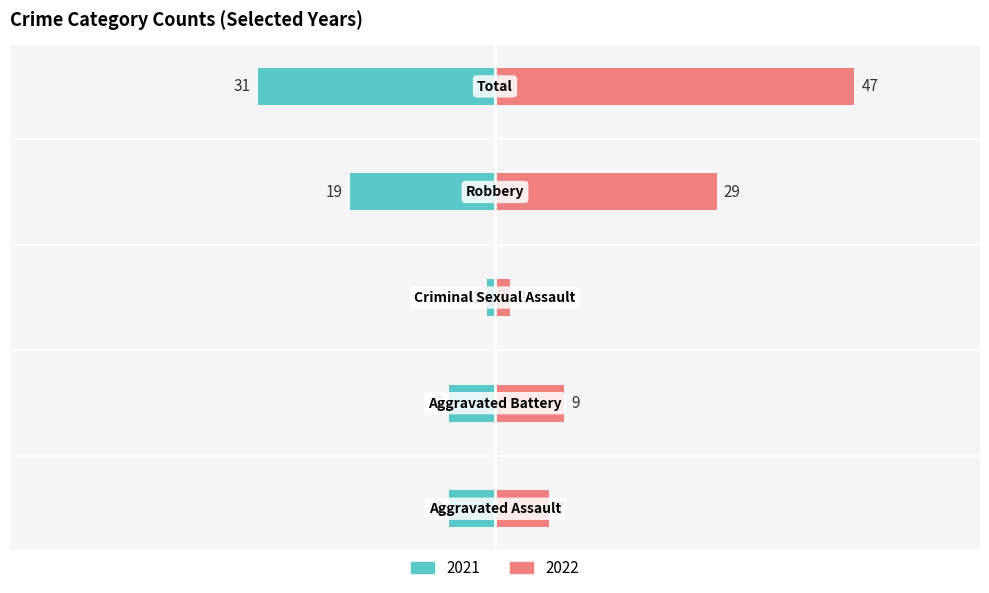

What is the average value of the Right (2022) series?

19